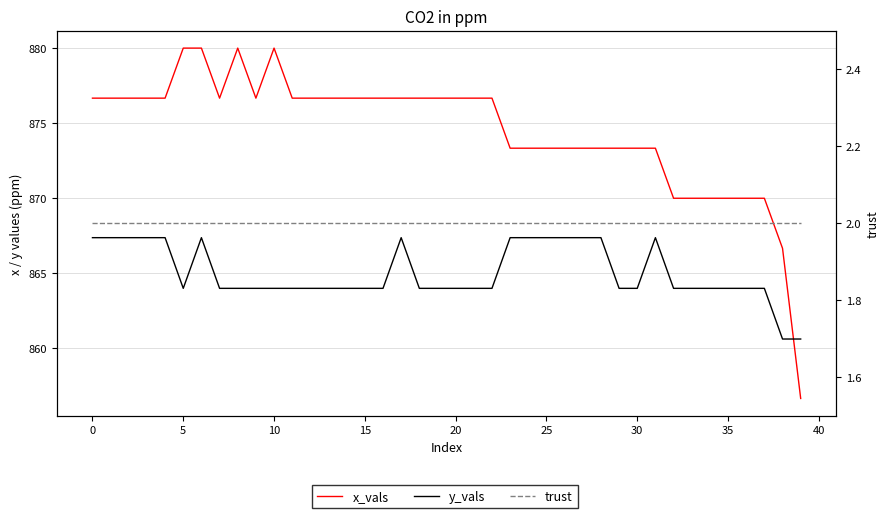

Rank the series at 25 from lowest to highest value.

trust, y_vals, x_vals